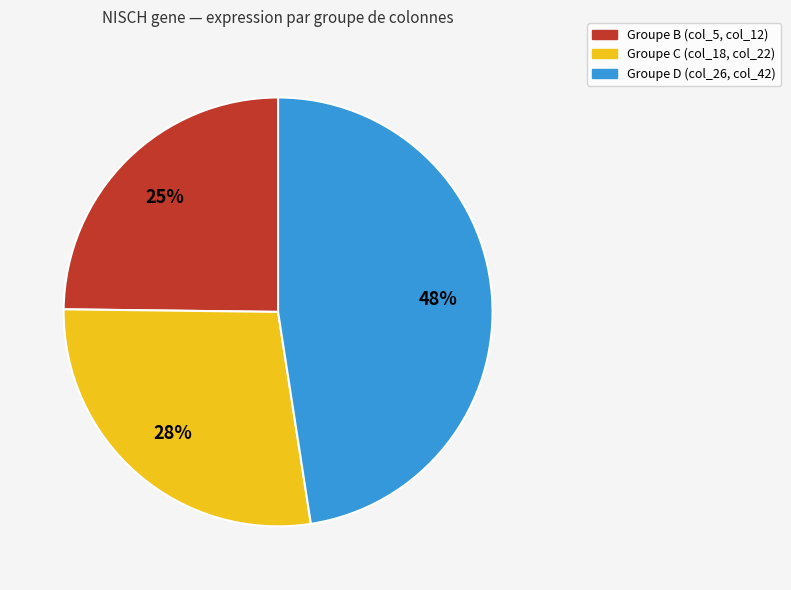

Is there a majority slice in this chart?

No